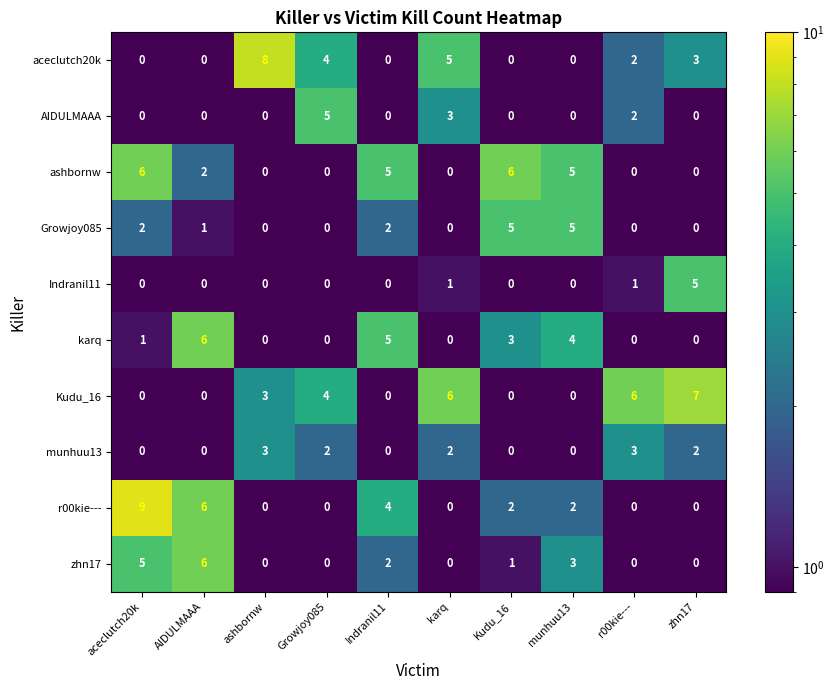

What is the difference between the maximum and minimum values in the AIDULMAAA series?

5